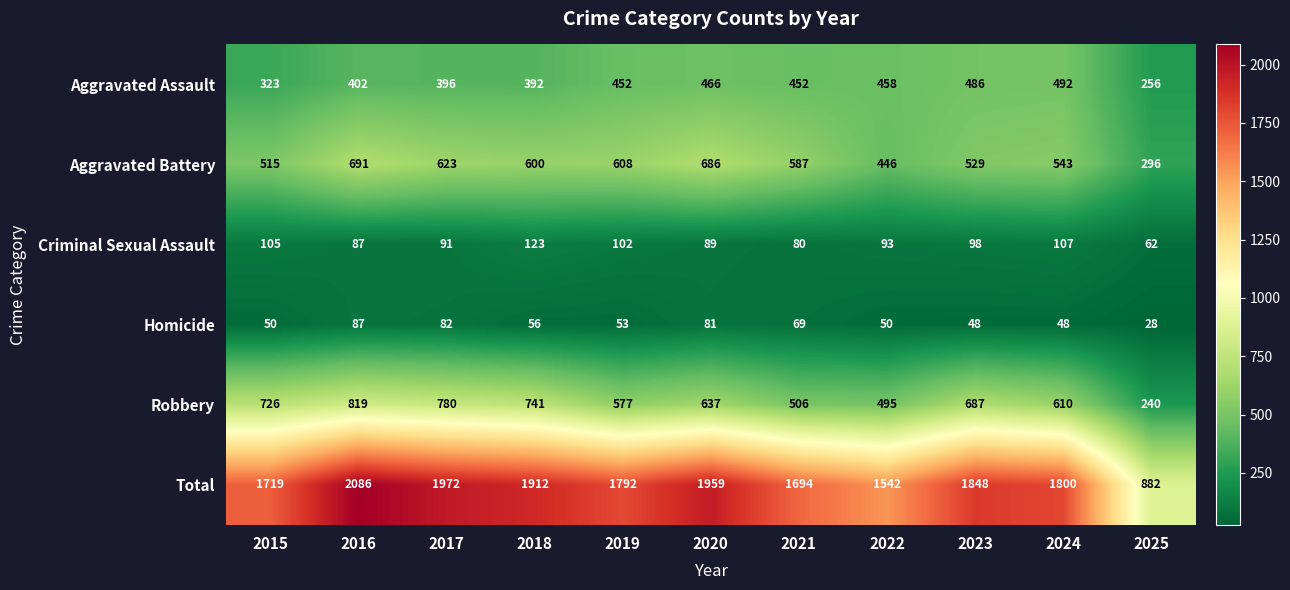

Rank the series by their maximum value, from lowest to highest.

Homicide, Criminal Sexual Assault, Aggravated Assault, Aggravated Battery, Robbery, Total